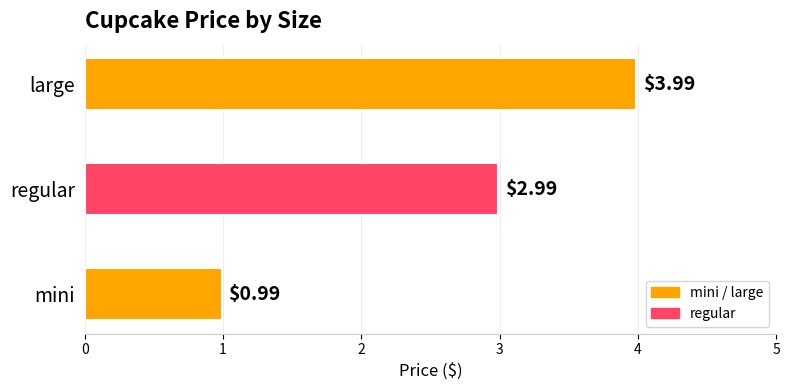

Rank the categories by value from highest to lowest.

large, regular, mini